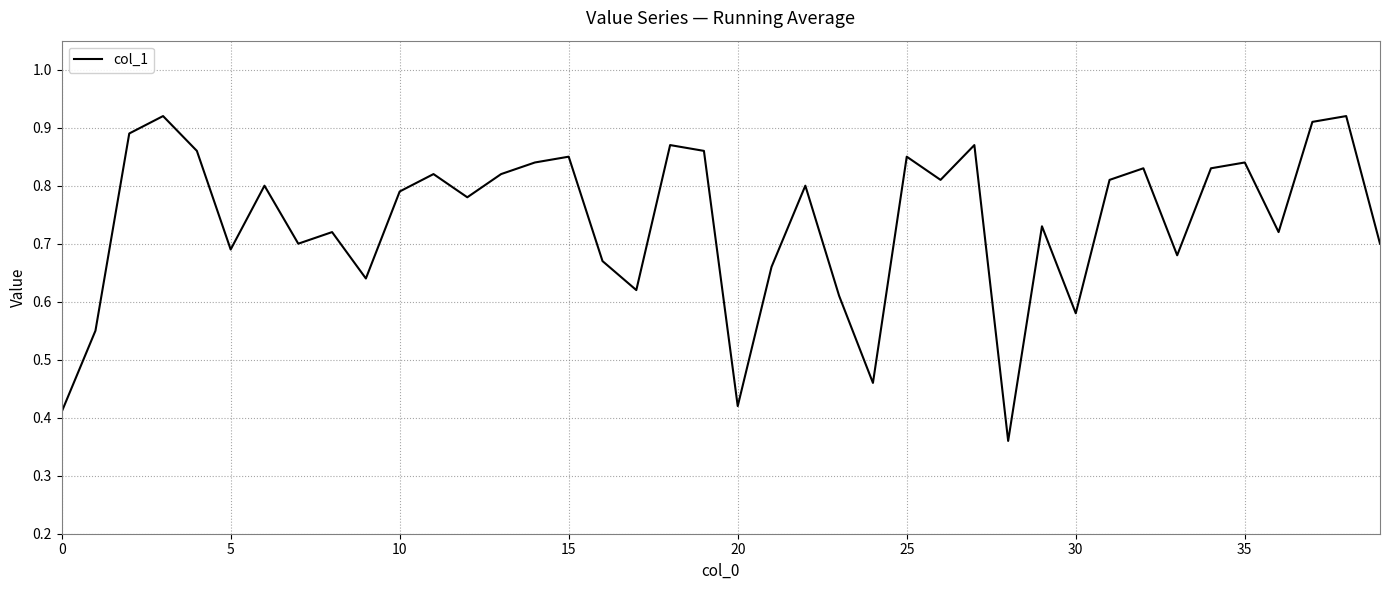

True or false: the data has more than 0 interior local peaks.

True